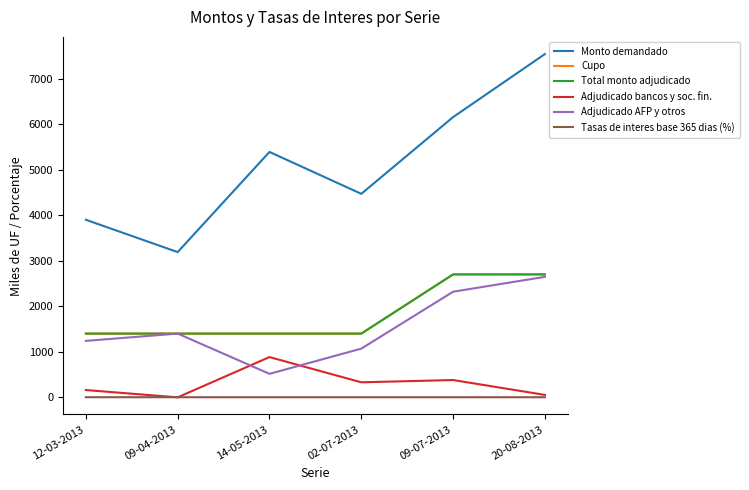

What is the average value of the Adjudicado bancos y soc. fin. series?

301.2